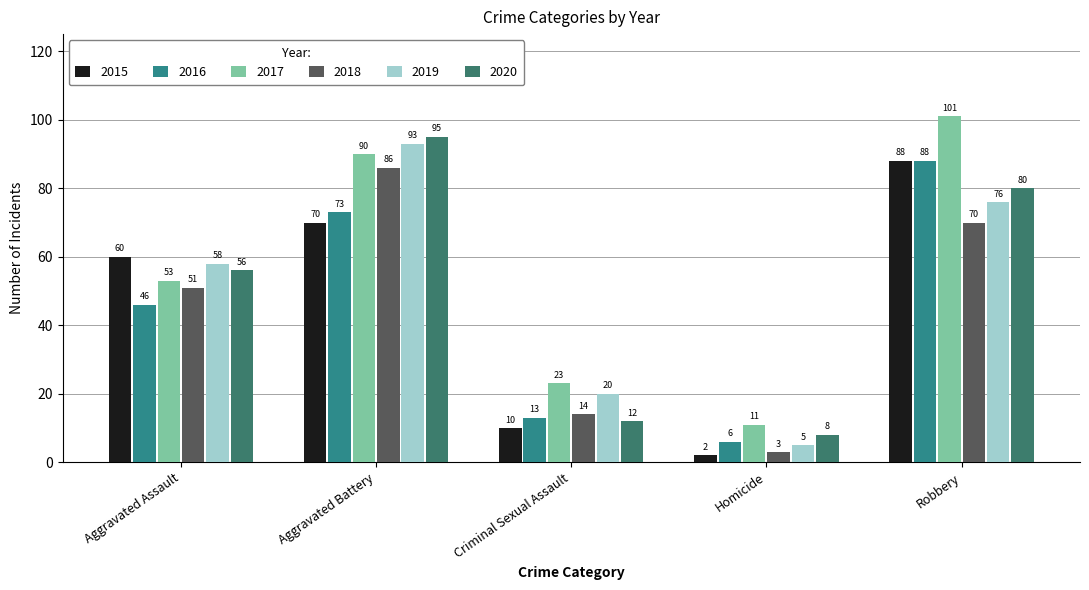

List the labels in order of 2016 value, largest first.

Robbery, Aggravated Battery, Aggravated Assault, Criminal Sexual Assault, Homicide